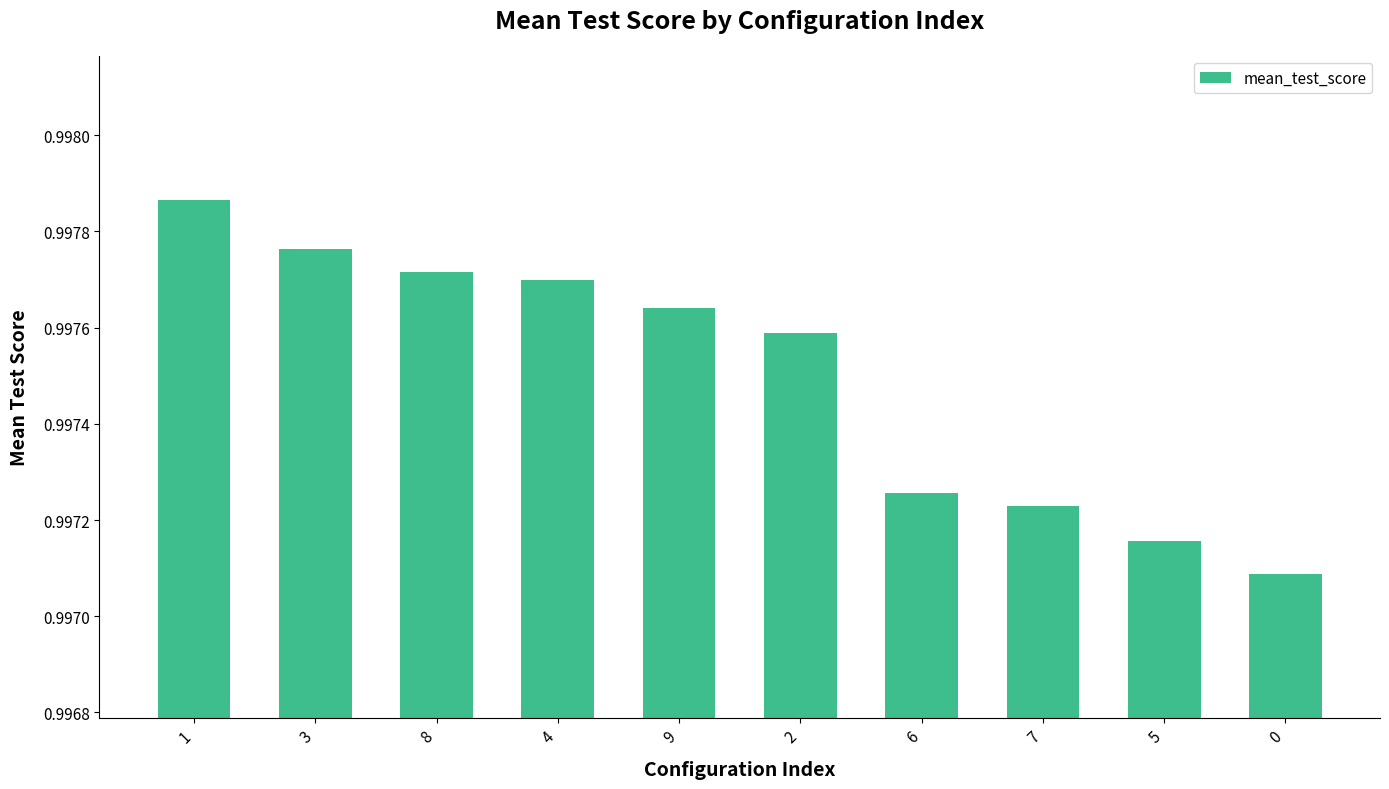

Count the number of categories in the chart.

10